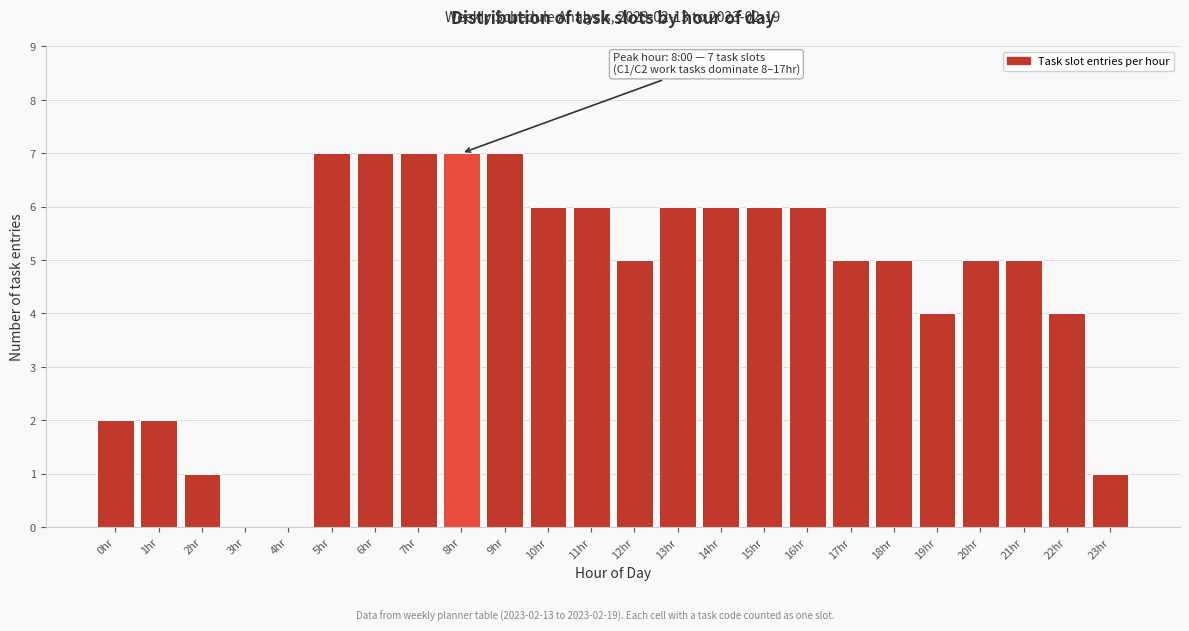

Reading left to right, list all the values displayed in this chart.

0hr=2	1hr=2	2hr=1	3hr=0	4hr=0	5hr=7	6hr=7	7hr=7	8hr=7	9hr=7	10hr=6	11hr=6	12hr=5	13hr=6	14hr=6	15hr=6	16hr=6	17hr=5	18hr=5	19hr=4	20hr=5	21hr=5	22hr=4	23hr=1